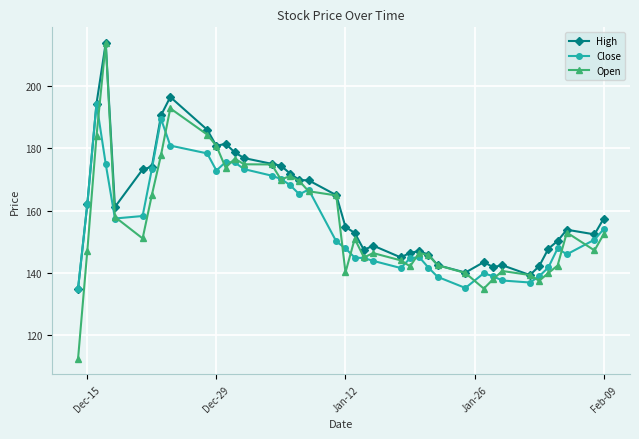

Which series has the widest spread of values?

Open